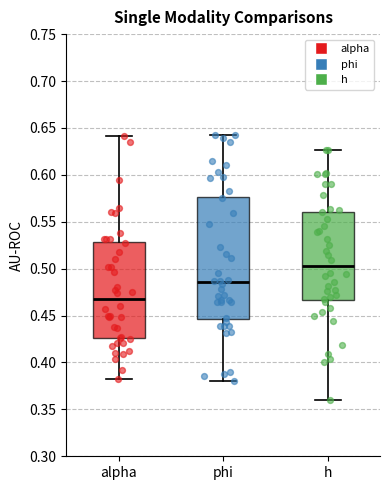

Comparing the boxes themselves (not the whiskers), which one is the tallest?

phi